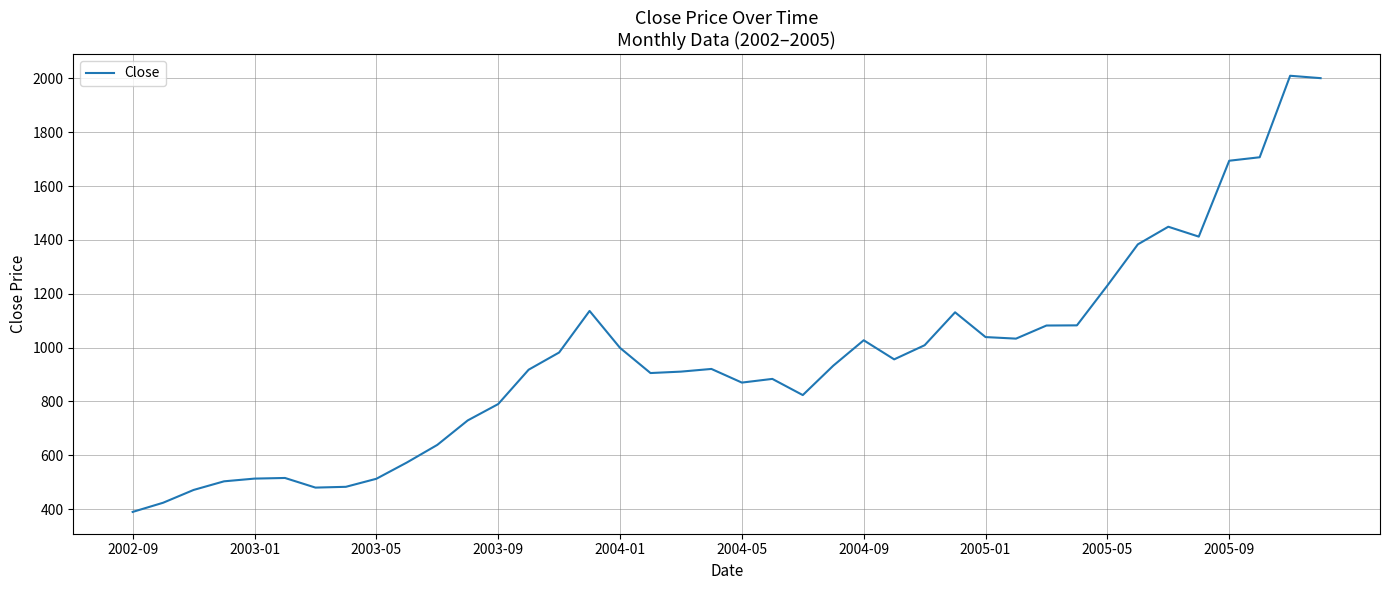

What is the minimum value shown in the chart?

389.6